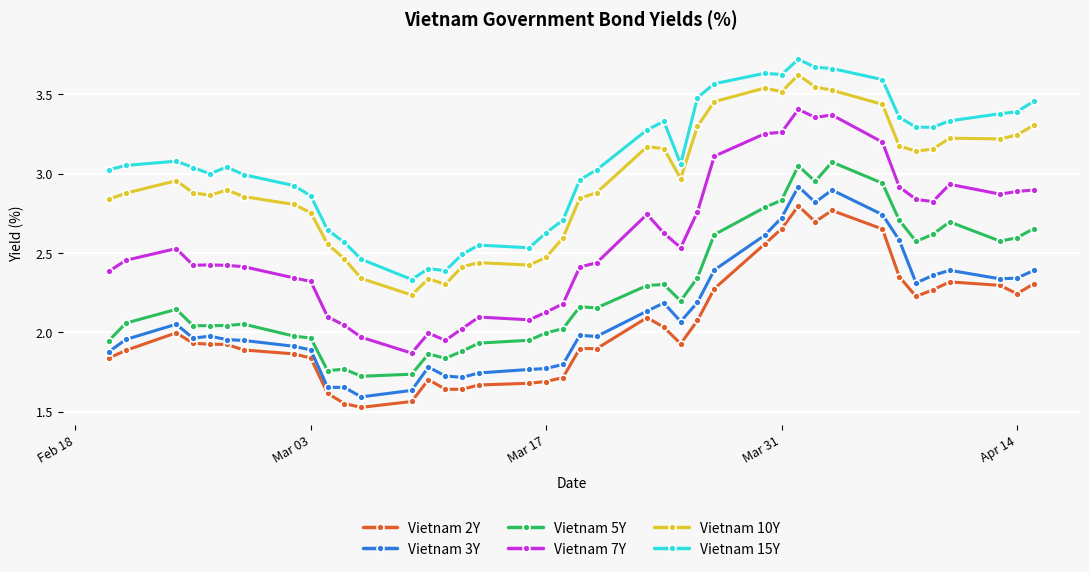

What is the difference between the maximum and second lowest values in the Vietnam 3Y series?

1.3